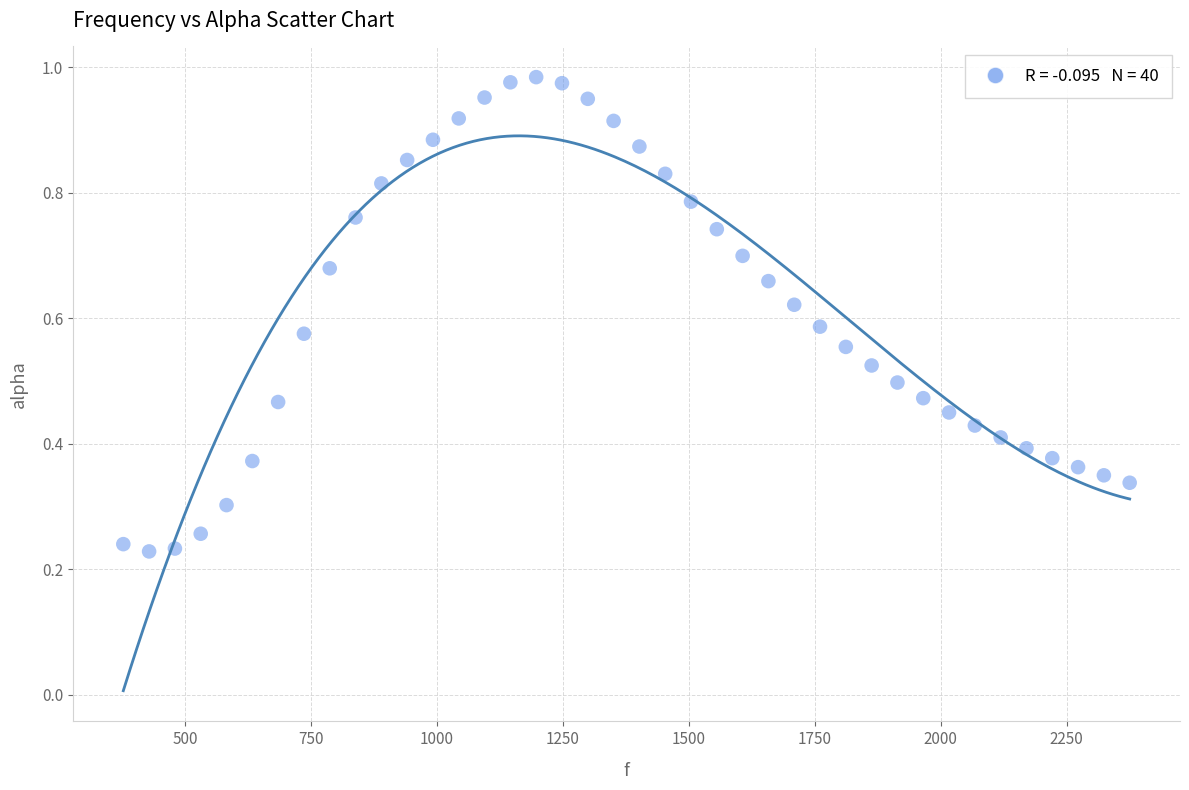

Count the number of points in this scatter plot.

40